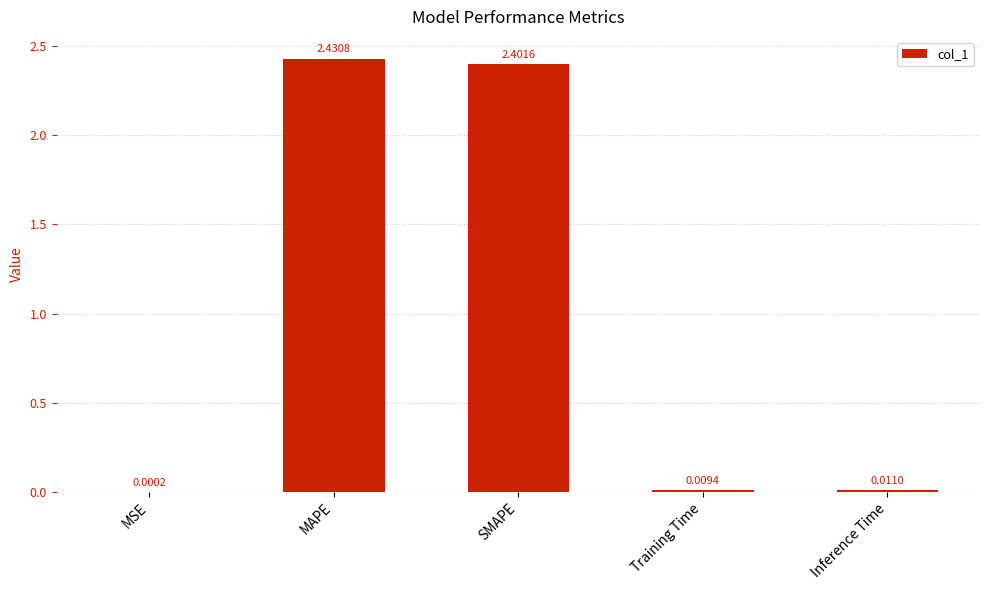

At which label is the value closest to 1?

Inference Time